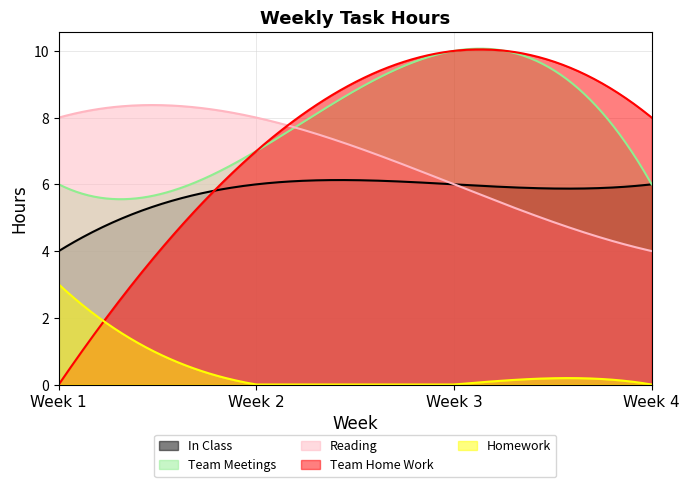

Reading left to right, transcribe all the data shown in this chart.

In Class: 4	6	6	6
Team Meetings: 6	7	10	6
Reading: 8	8	6	4
Team Home Work: 0	7	10	8
Homework: 3	0	0	0